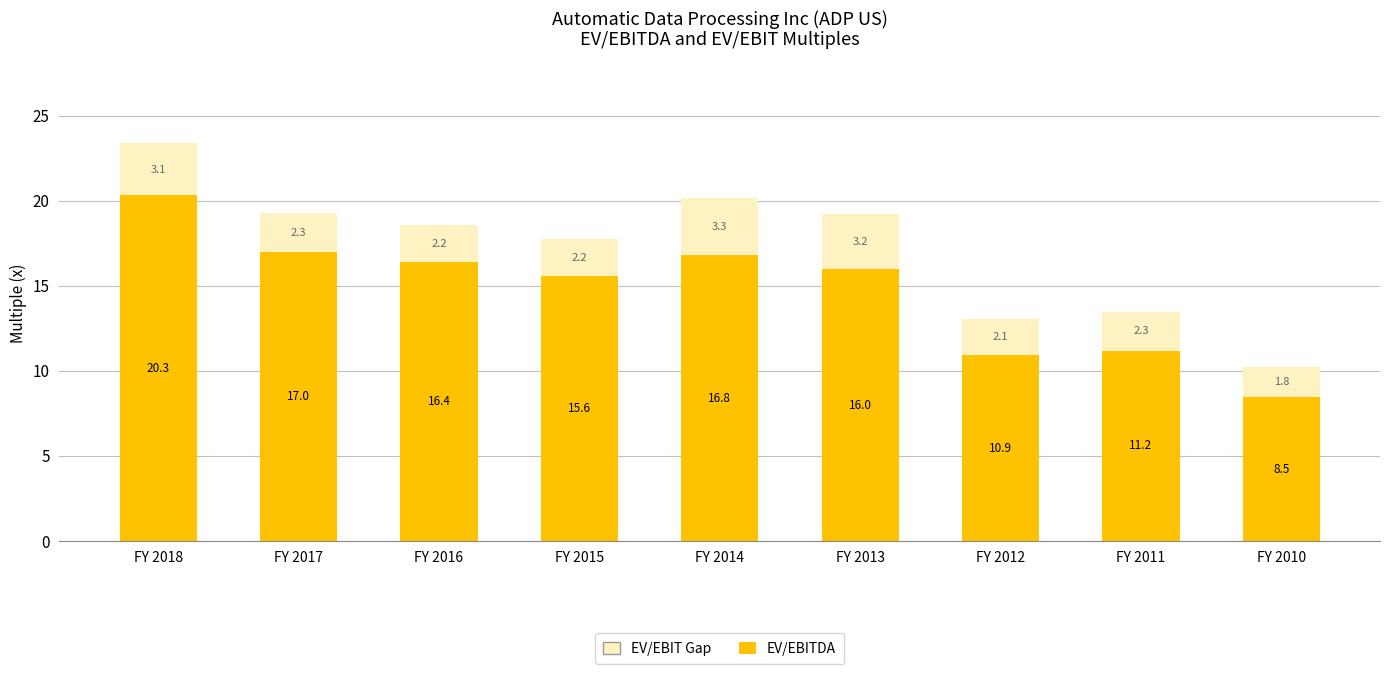

Rank the categories by EV/EBITDA value from lowest to highest.

FY 2010, FY 2012, FY 2011, FY 2015, FY 2013, FY 2016, FY 2014, FY 2017, FY 2018